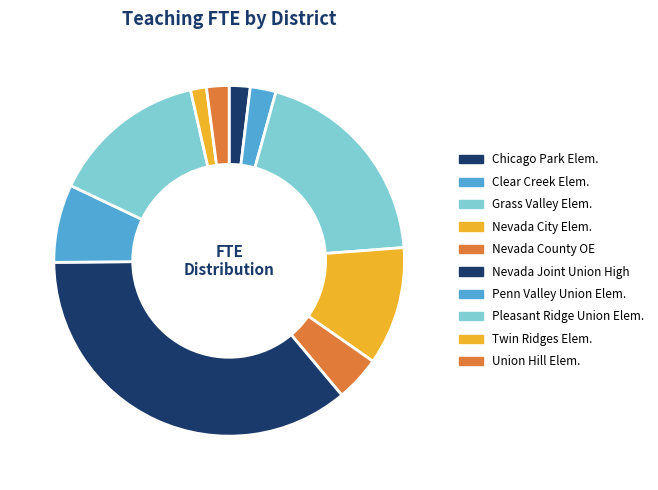

Which category has the smallest portion of the pie?

Twin Ridges Elementary